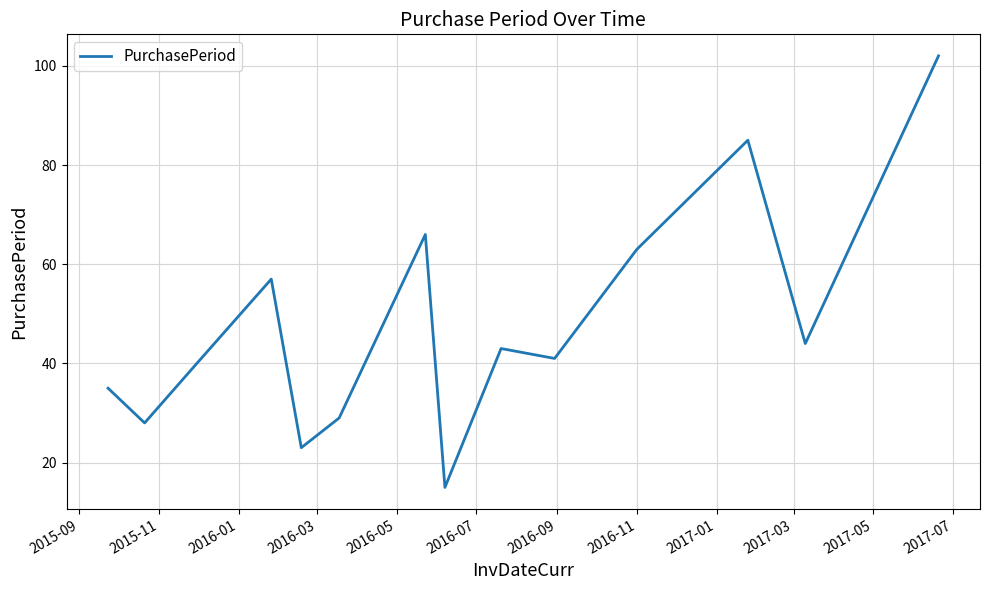

What is the difference between the maximum and minimum values?

87